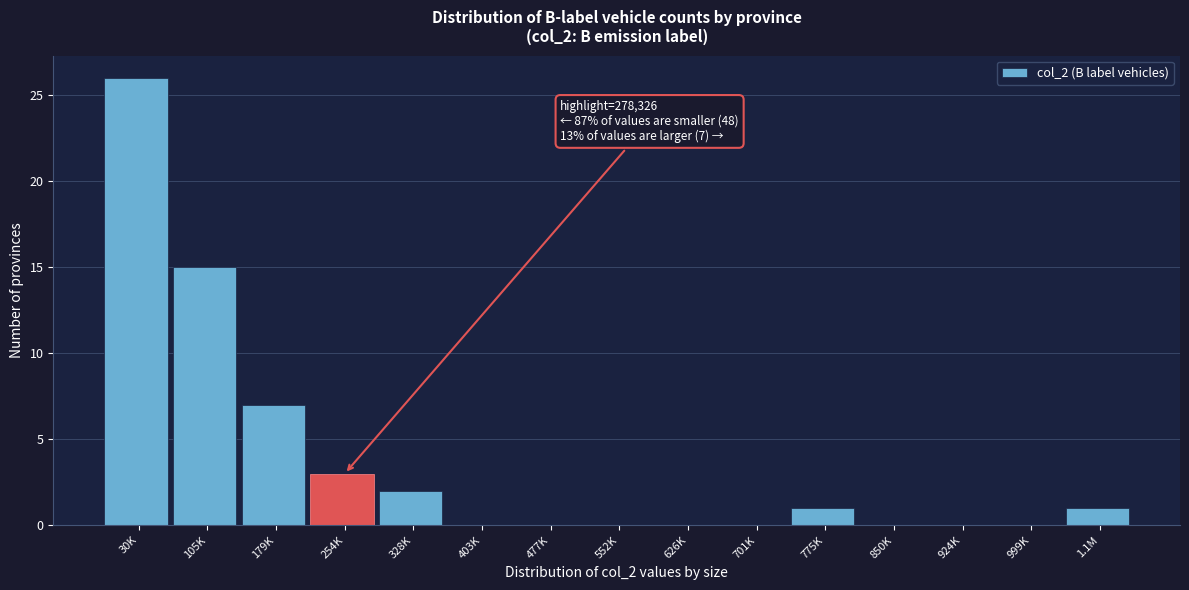

Reading left to right, extract all data points from this chart.

30K=26	105K=15	179K=7	254K=3	328K=2	403K=0	477K=0	552K=0	626K=0	701K=0	775K=1	850K=0	924K=0	999K=0	1.1M=1